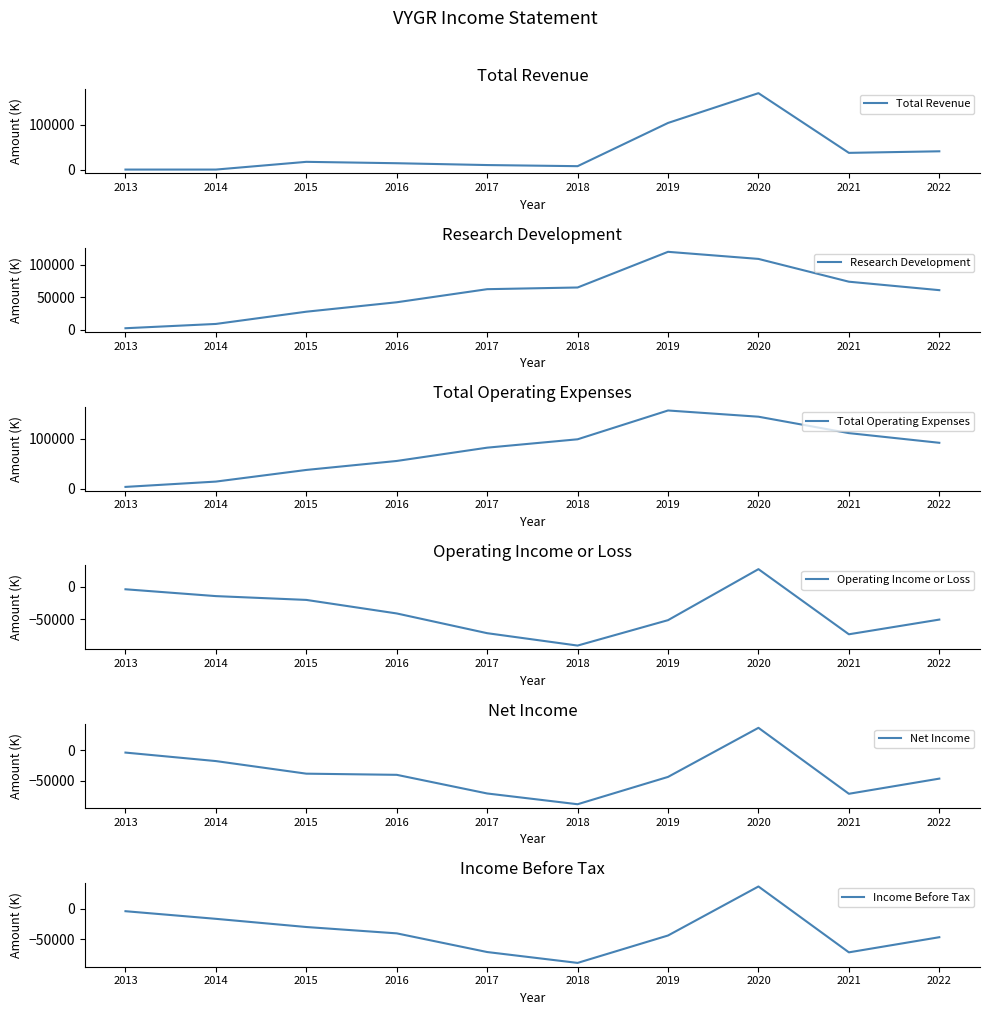

Between which two adjacent categories do Total Revenue and Research Development first intersect?

2019 and 2020